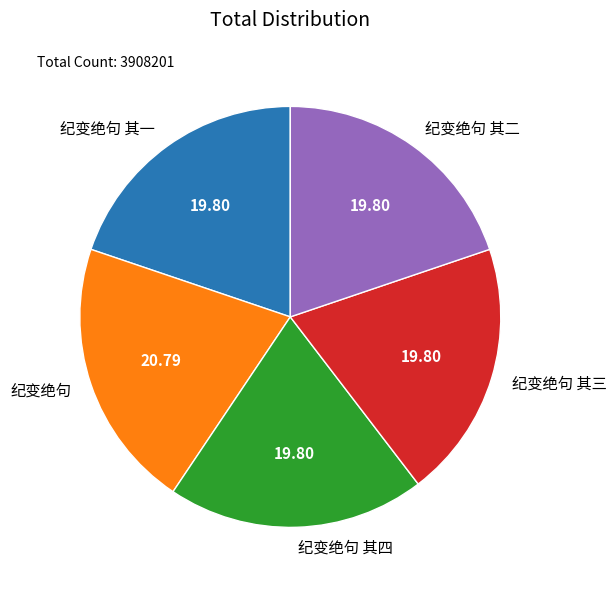

Combined, do 纪变绝句 其四 and 纪变绝句 其二 account for over 50%?

No